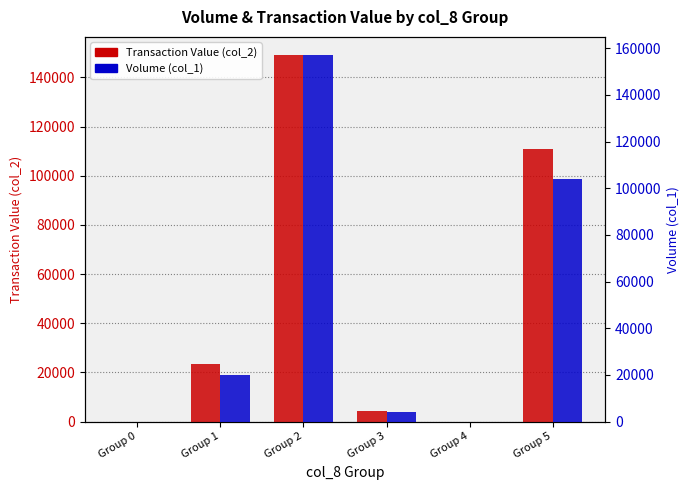

What is the total value across all series at Group 1?

43310